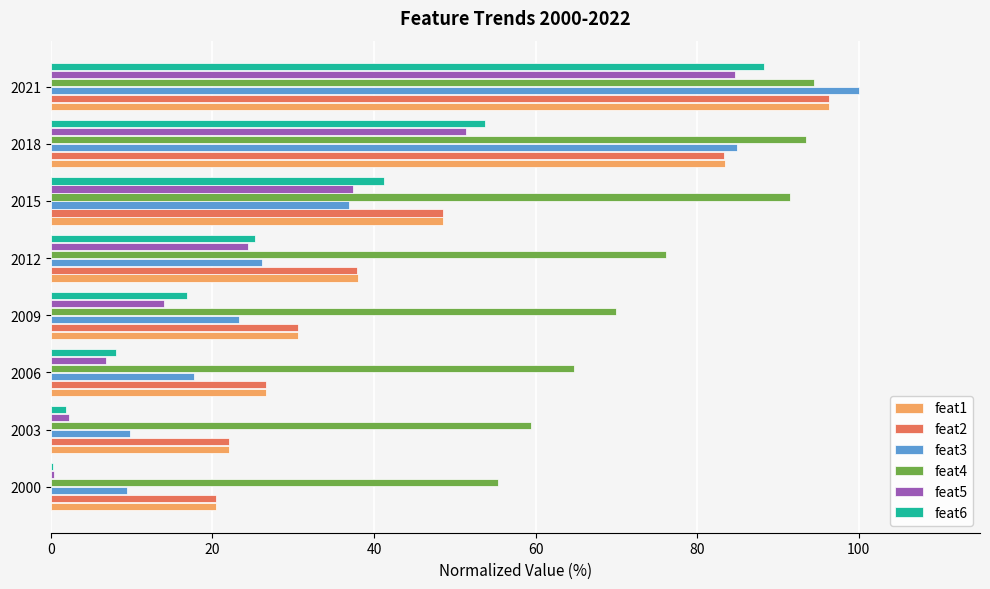

At which category is the sum across all series the highest?

2021